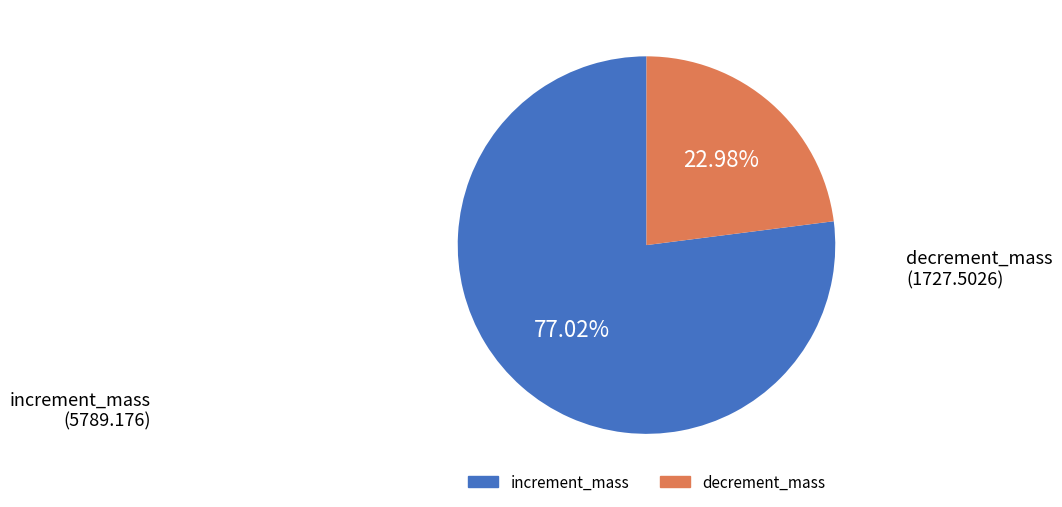

What is the total percentage of decrement_mass and increment_mass?

100.0%